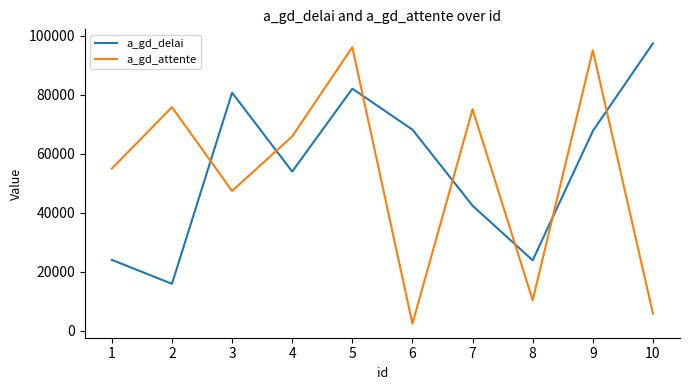

Which category has the lowest value in the a_gd_delai series?

2